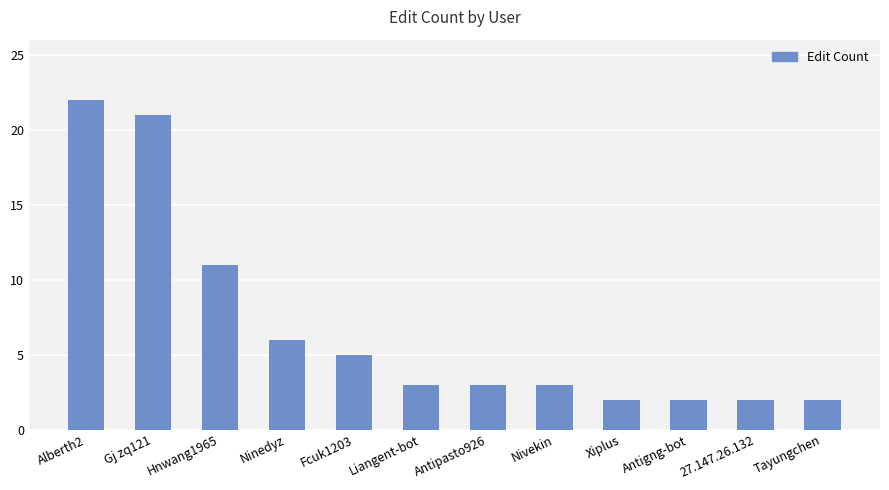

Are the bars horizontal?

No